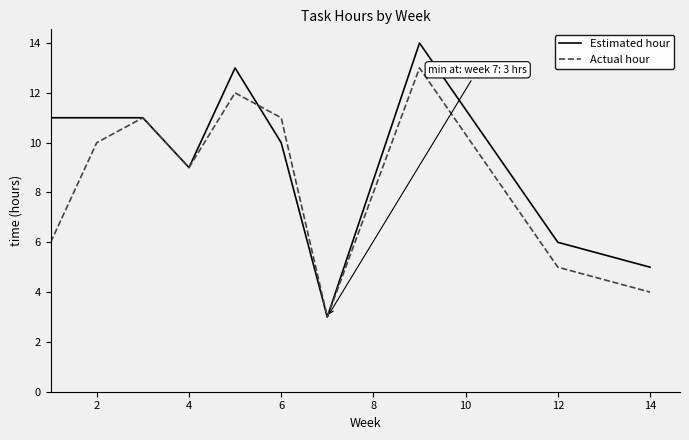

Which series has the widest spread of values?

Estimated hour